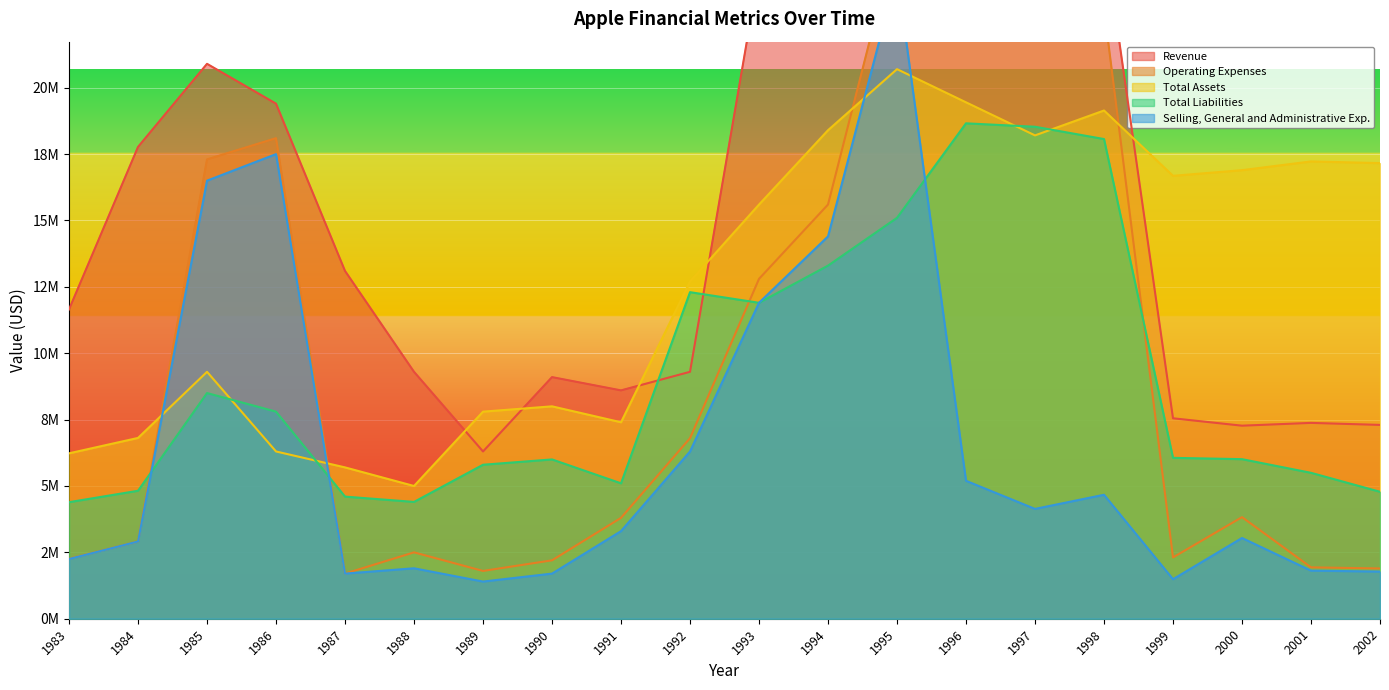

Reading right to left, extract all data points from this chart.

Revenue: 7300132	7376073	7271103	7549580	25781686	26104748	34239190	33900000	30100000	24400000	9300000	8600000	9100000	6300000	9300000	13100000	19400000	20900000	17770000	11650000
Operating Expenses: 1893249	1935482	3826582	2309509	22994632	22778823	30544492	25800000	15600000	12800000	6800000	3800000	2200000	1800000	2500000	1700000	18100000	17300000	2910000	2260000
Total Assets: 17160753	17224131	16894779	16682517	19142555	18204996	19450685	20700000	18400000	15600000	12700000	7400000	8000000	7800000	5000000	5700000	6300000	9300000	6810000	6230000
Total Liabilities: 4781543	5495875	6010140	6059666	18067185	18530444	18659400	15100000	13300000	11900000	12300000	5100000	6000000	5800000	4400000	4600000	7800000	8500000	4820000	4390000
Selling, General and Administrative Exp.: 1776962	1811473	3040688	1488983	4669097	4136757	5195643	24300000	14400000	11900000	6300000	3300000	1700000	1400000	1900000	1700000	17500000	16500000	2910000	2250000